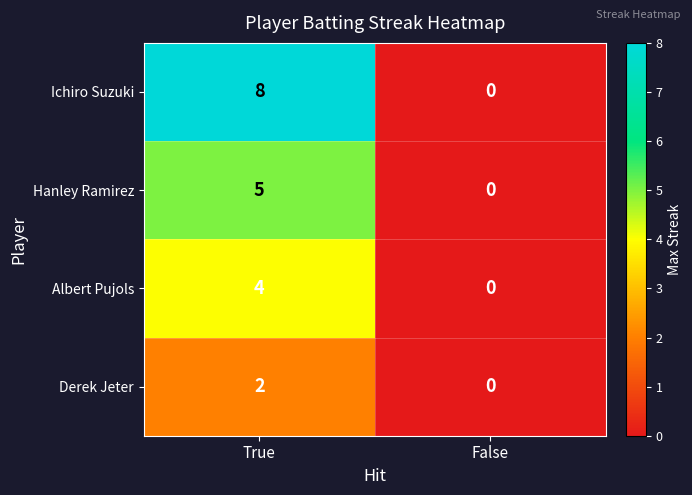

Reading left to right, transcribe all the data shown in this chart.

Ichiro Suzuki: 8	0
Hanley Ramirez: 5	0
Albert Pujols: 4	0
Derek Jeter: 2	0